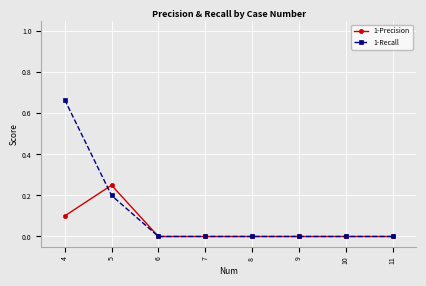

Which series has the largest range (max minus min)?

1-Recall